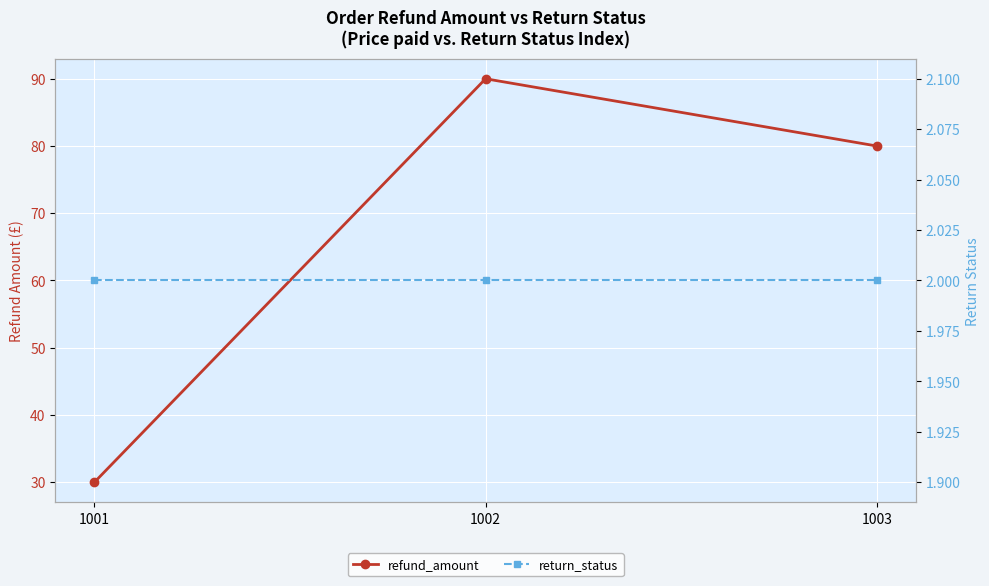

Which series changed the most between 1001 and 1002?

refund_amount